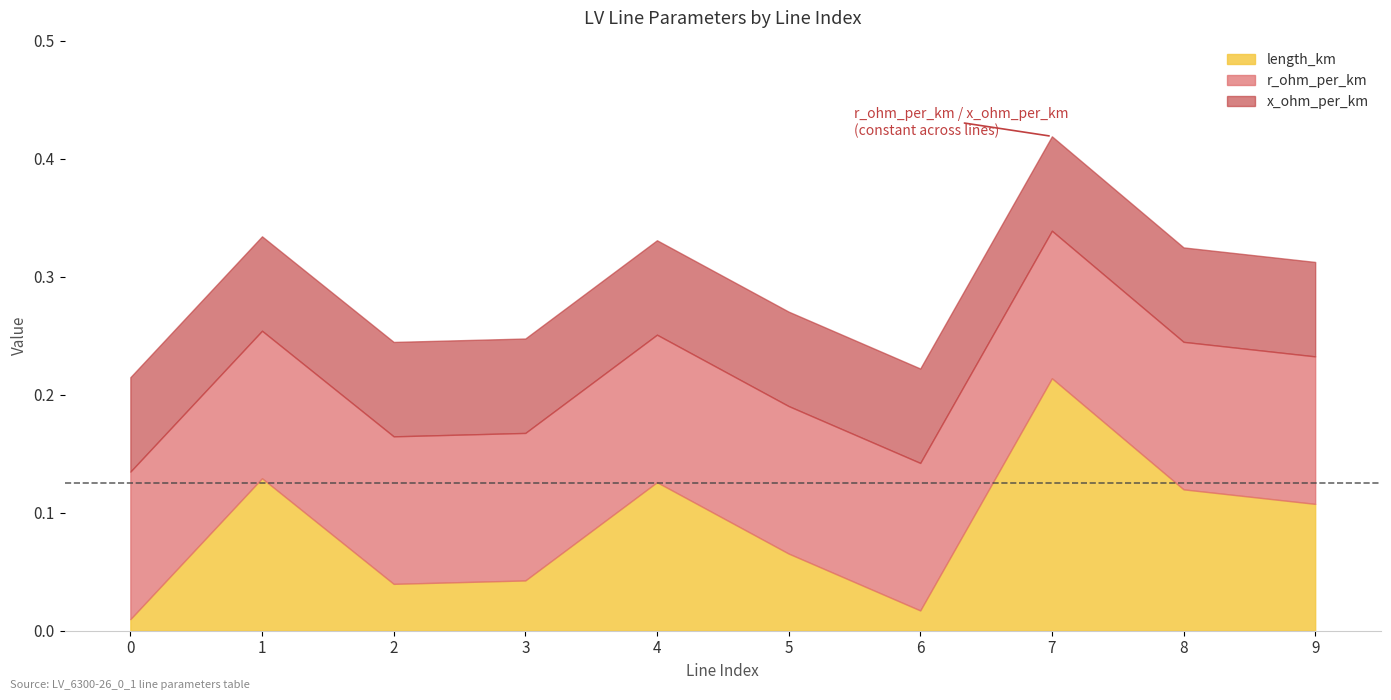

Does the chart have visible grid lines?

No